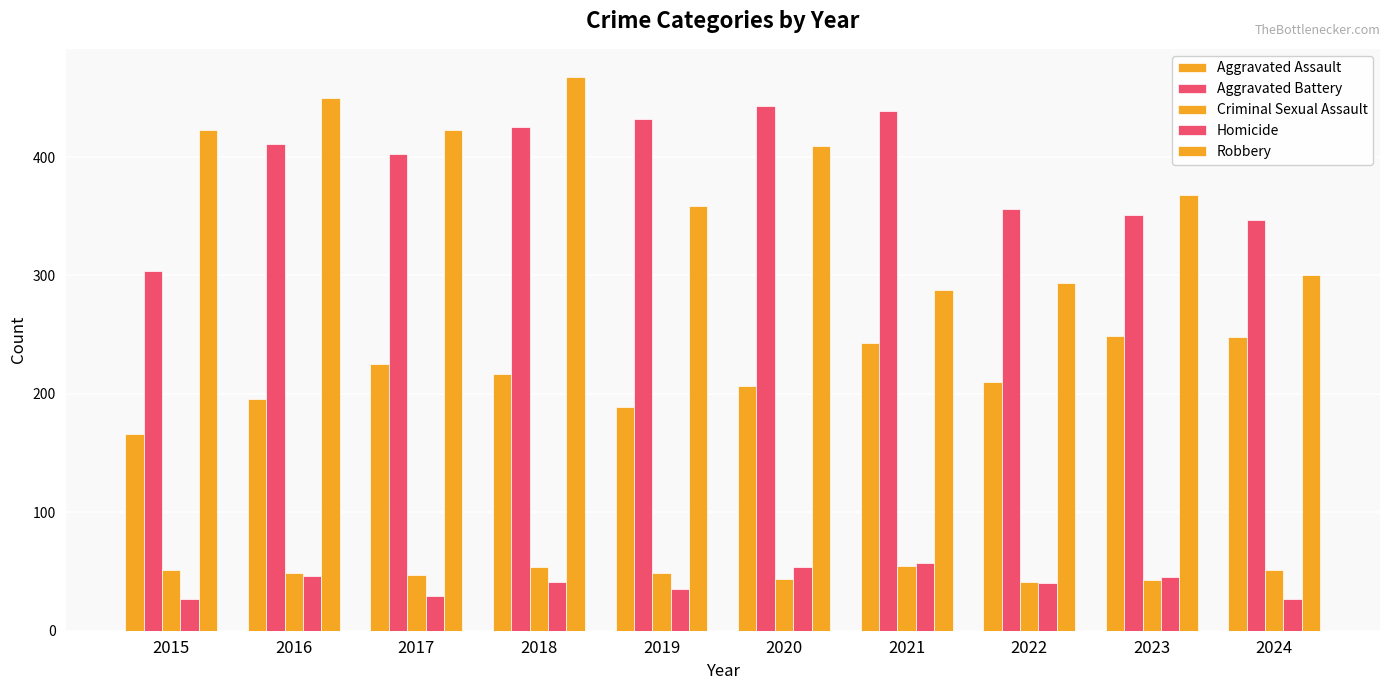

Is it true that Aggravated Assault equals 354 at 2024?

False